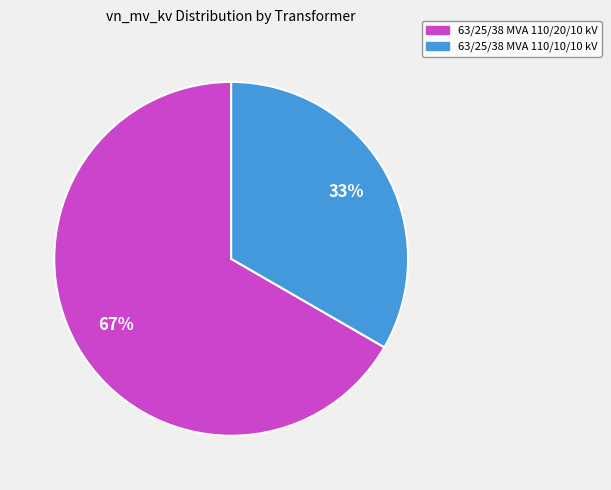

Do 63/25/38 MVA 110/10/10 kV and 63/25/38 MVA 110/20/10 kV together represent more than half of the pie?

Yes